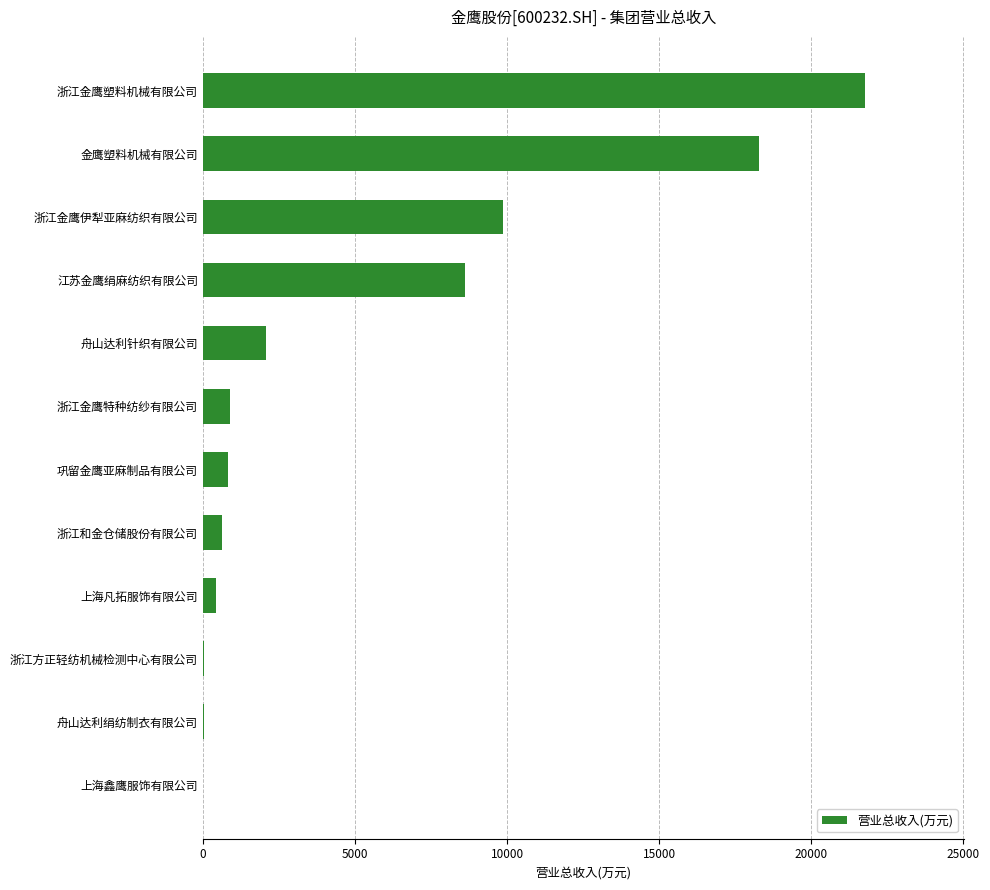

The value at 上海鑫鹰服饰有限公司 is 0.0. True or false?

True